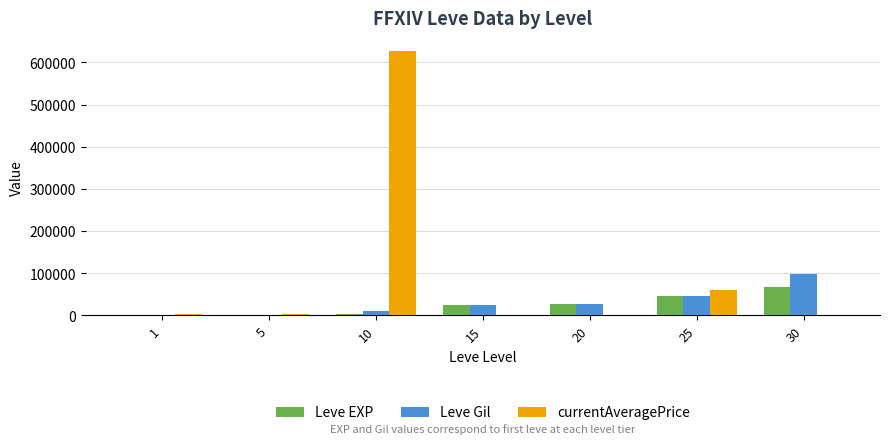

At which category is the sum across all series the highest?

10